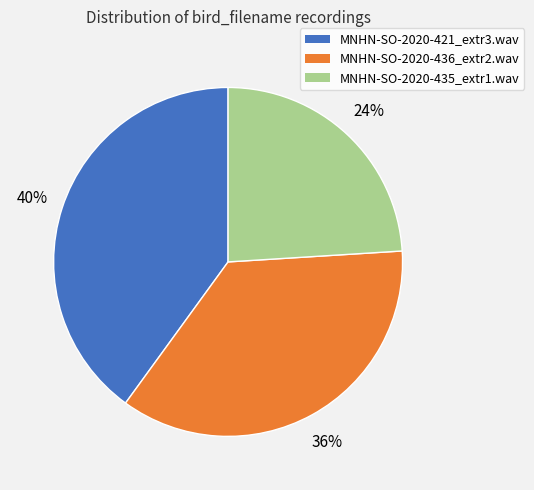

Which category has the biggest portion of the pie?

MNHN-SO-2020-421_extr3.wav